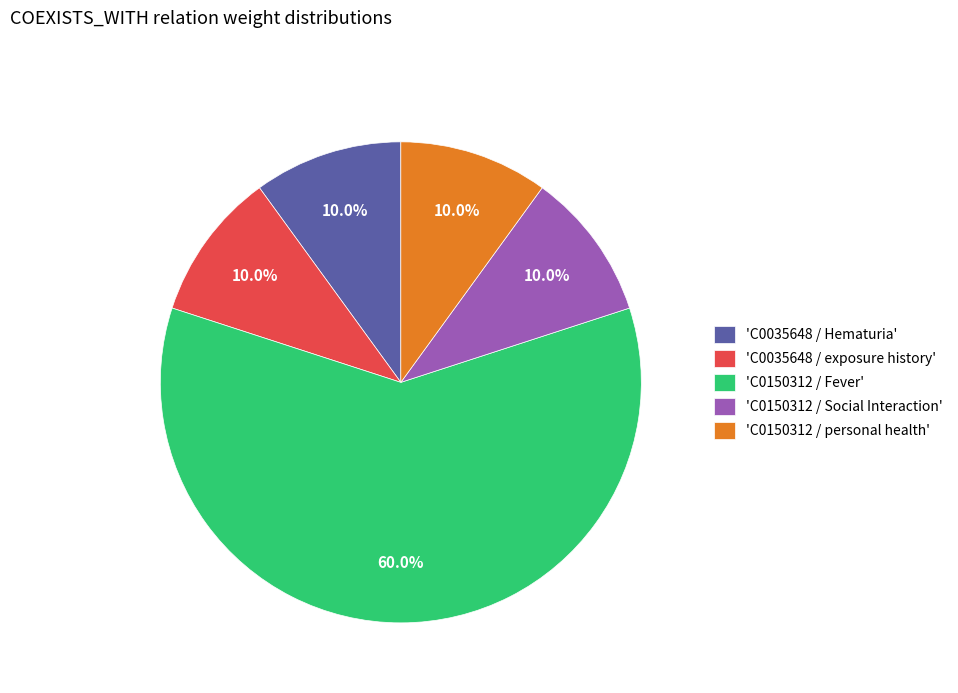

Which slice represents more than half of the pie?

'C0150312 / Fever'